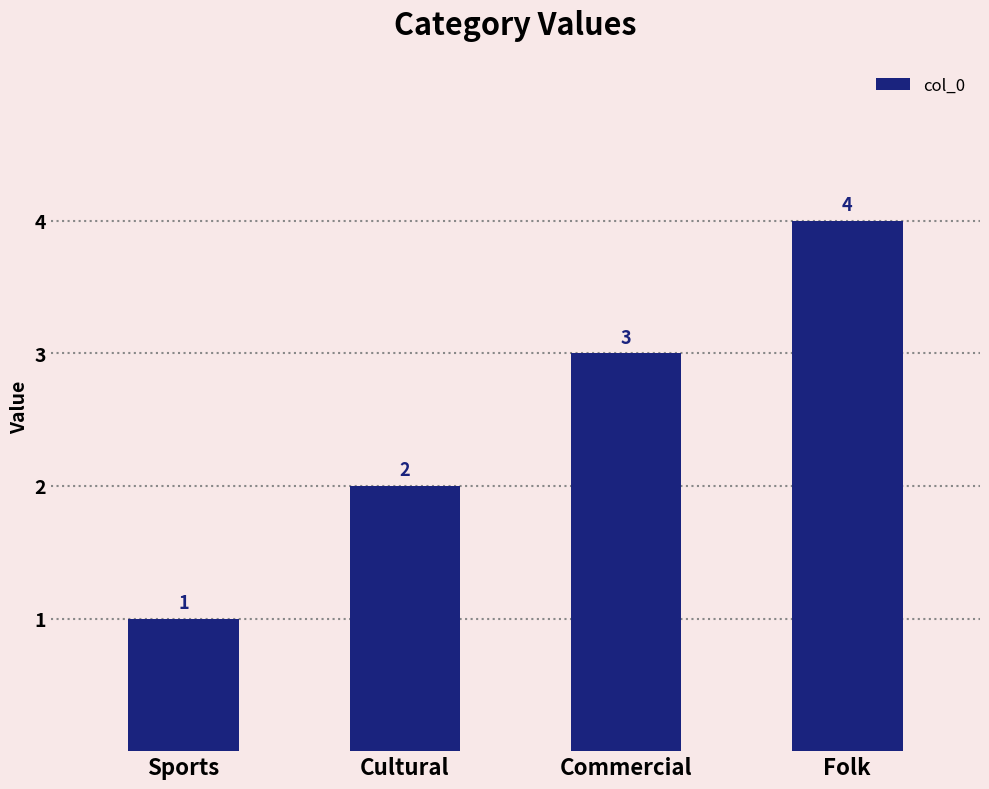

Reading left to right, what are all the values shown in this chart?

Sports=1	Cultural=2	Commercial=3	Folk=4